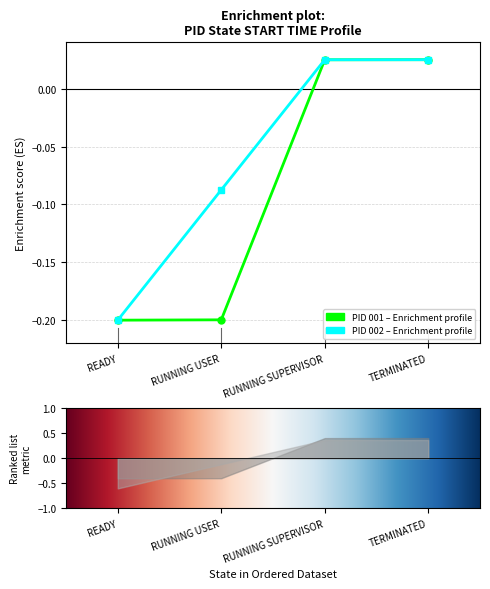

What is the minimum value shown in the chart?

-0.2